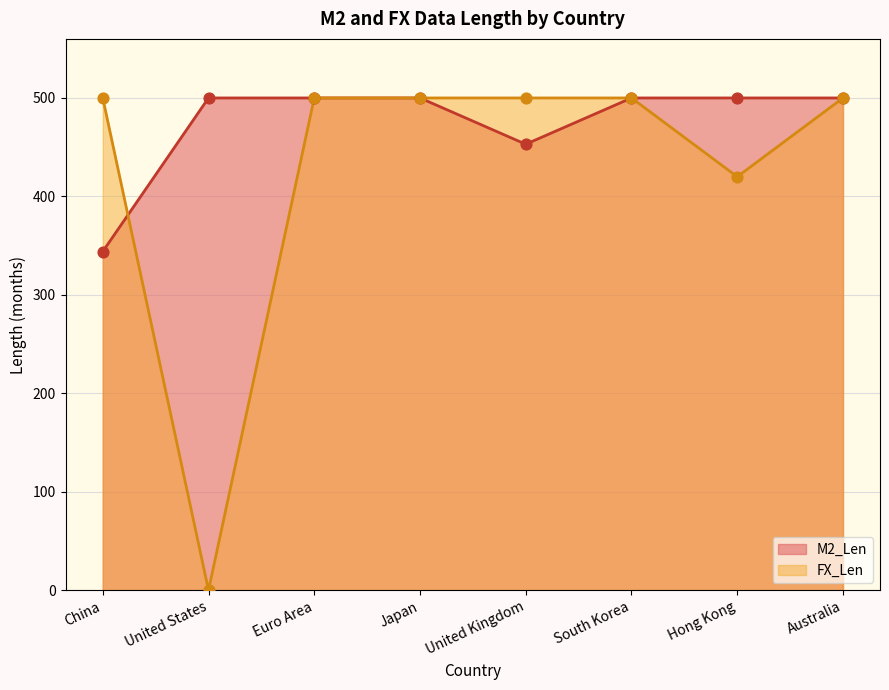

Which series has the widest spread of Y values?

FX_Len